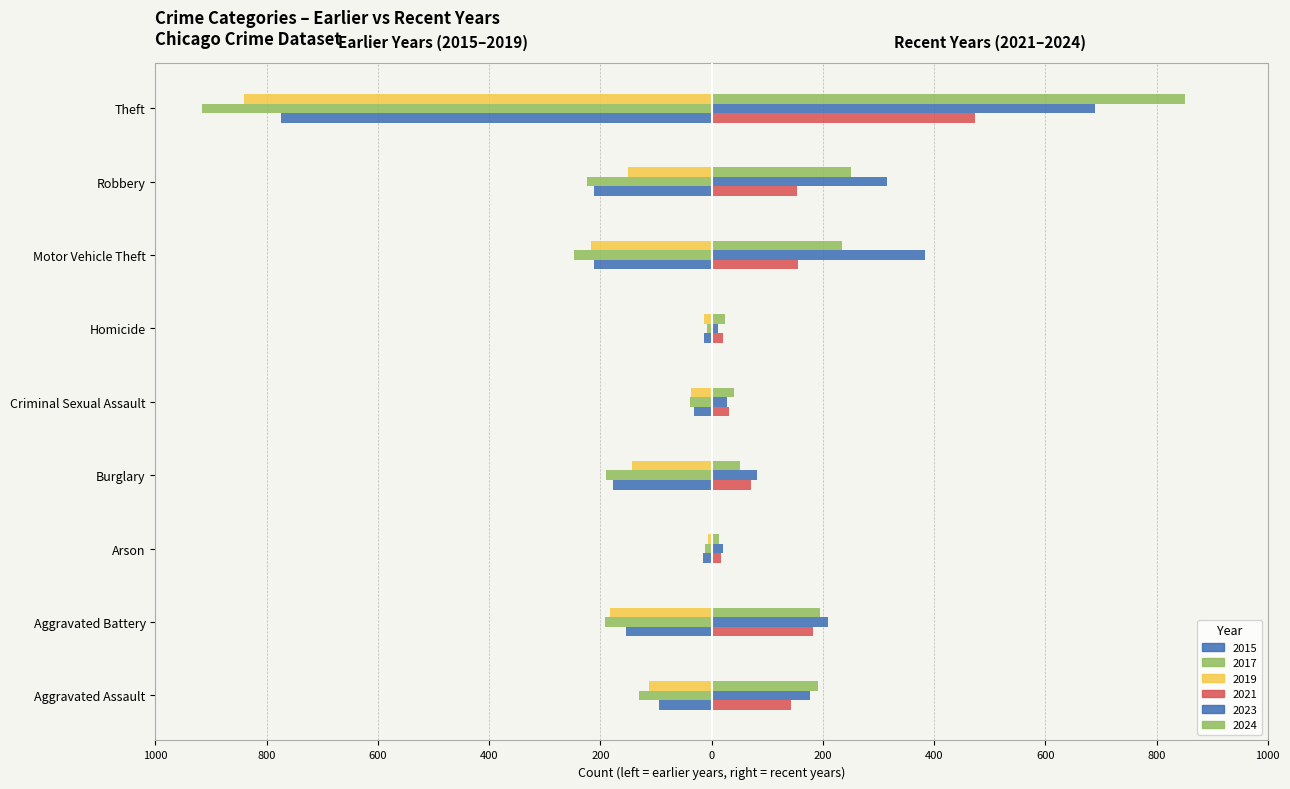

How many bars are there in total?

54